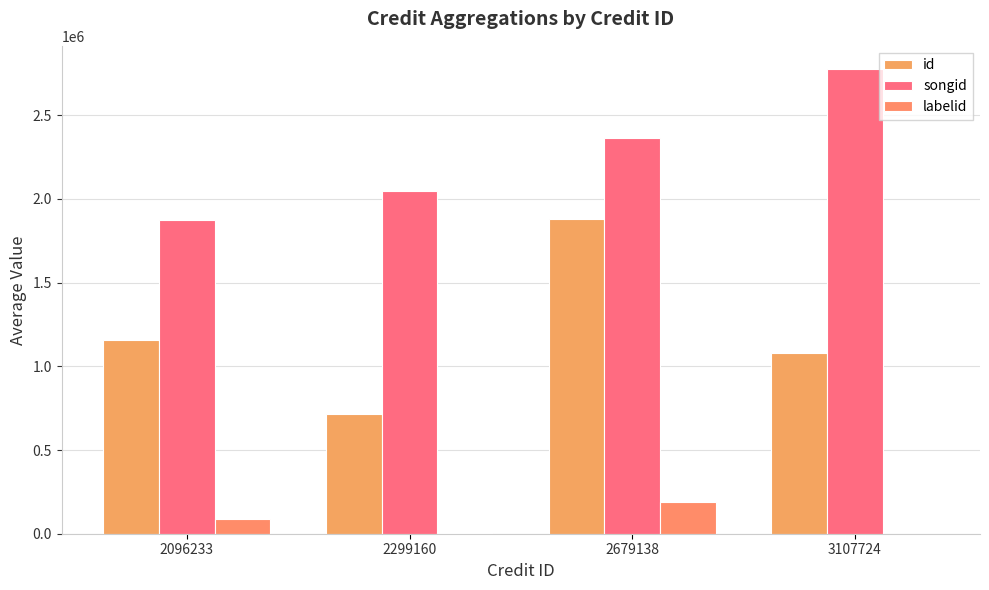

Are the bars horizontal?

No